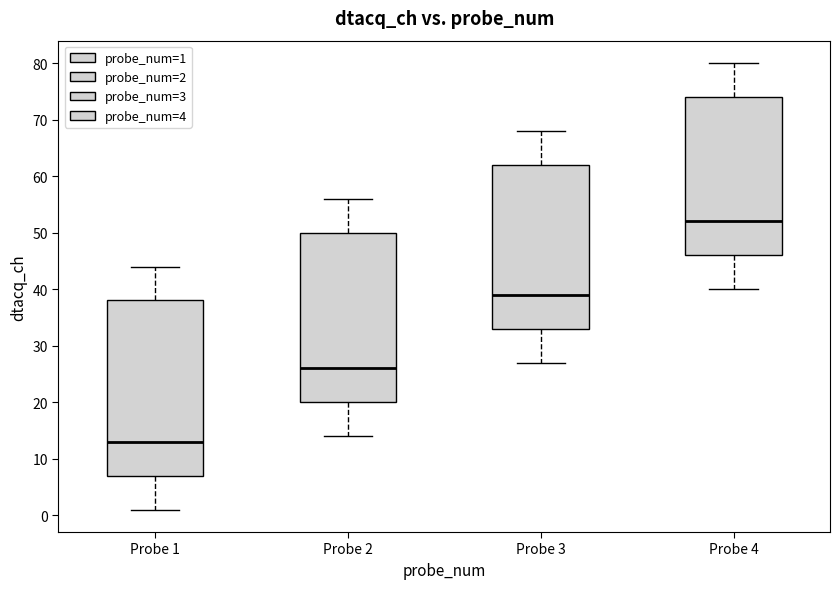

Where does the upper whisker of the box for Probe 1 end on the y-axis? The values are not printed on the chart, so give them approximately, as read against the axis.

44